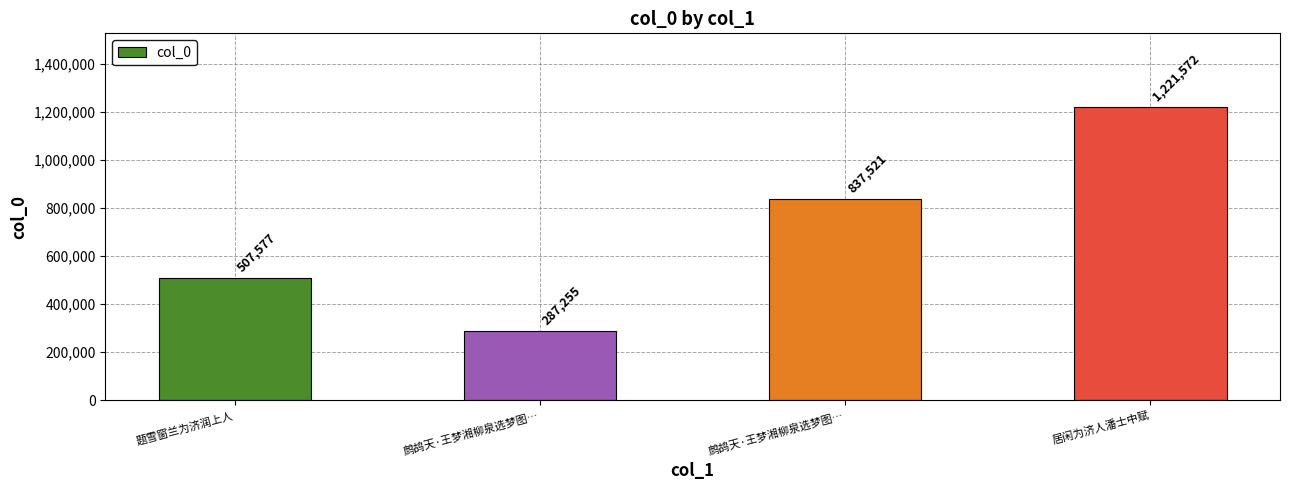

How many bars are there in total?

4